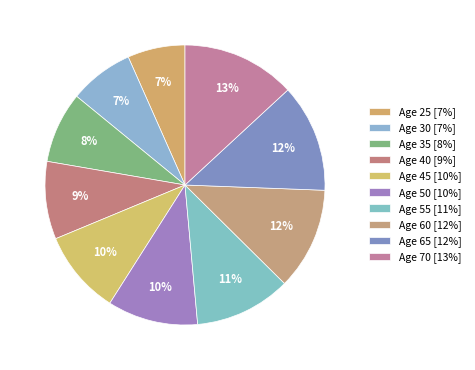

How many slices are in this pie chart?

10